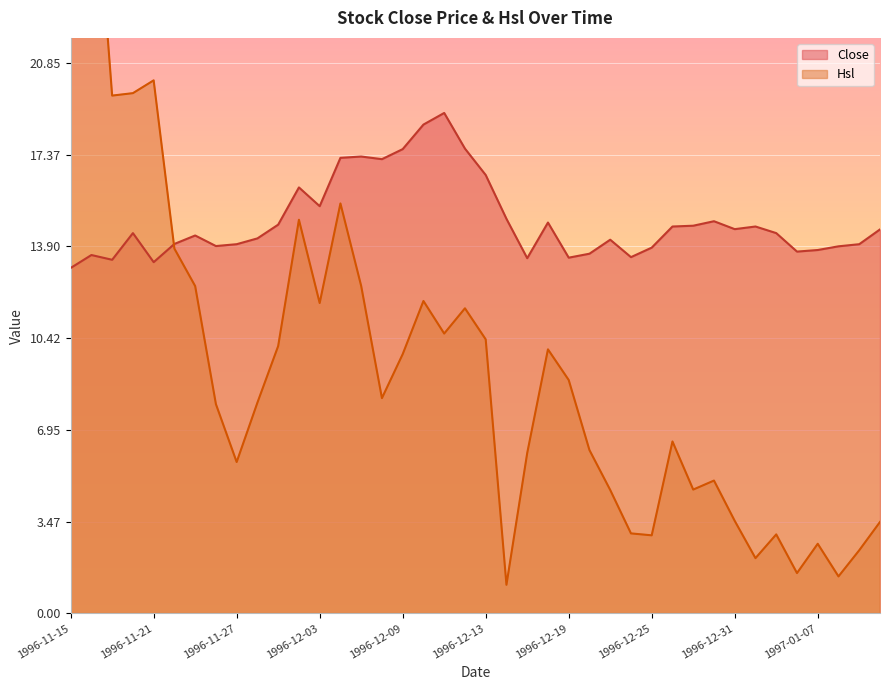

Rank the series by their average value, from highest to lowest.

Close, Hsl